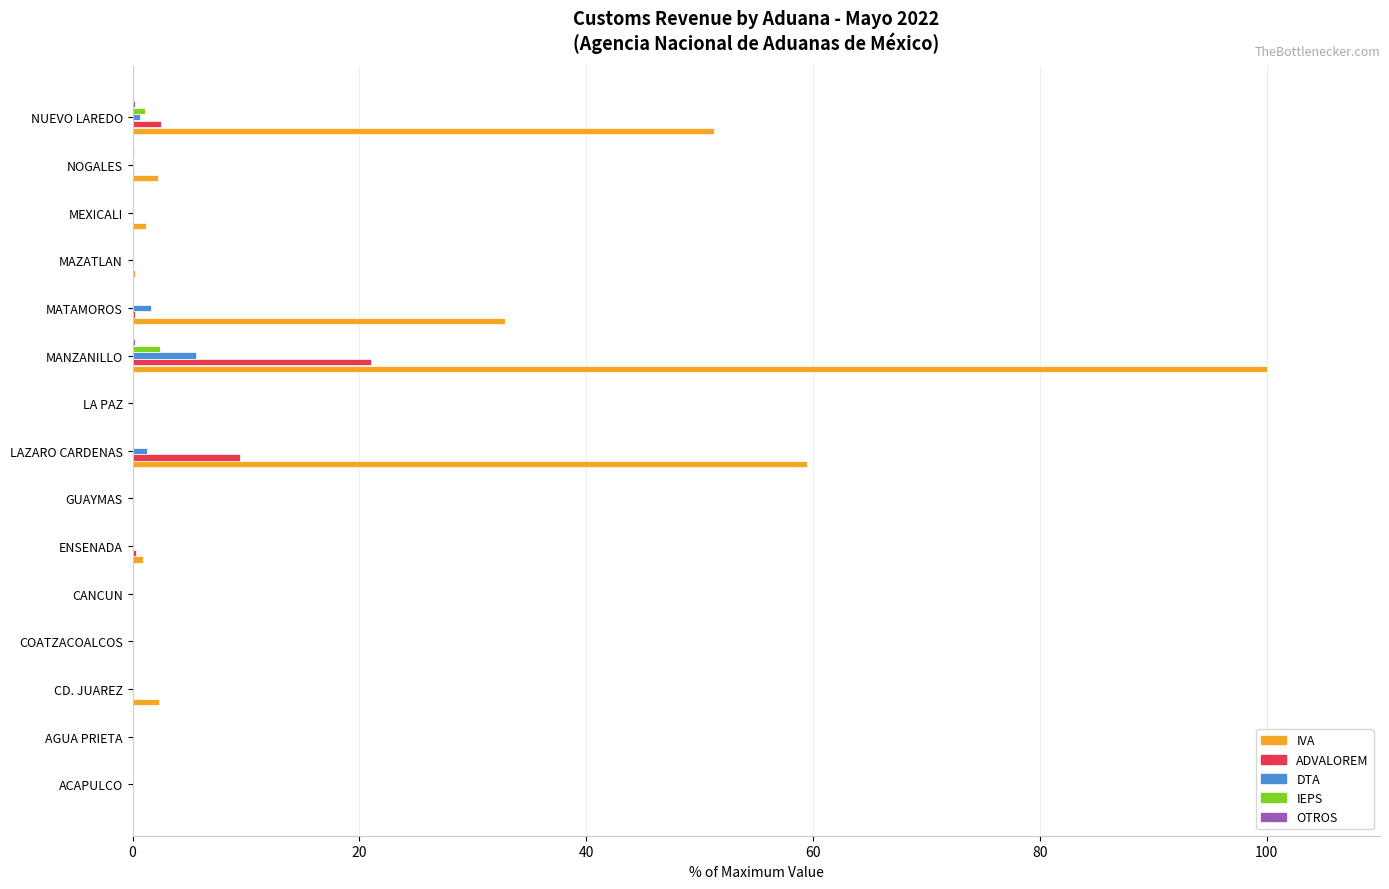

Which series has the largest total across all categories?

IVA